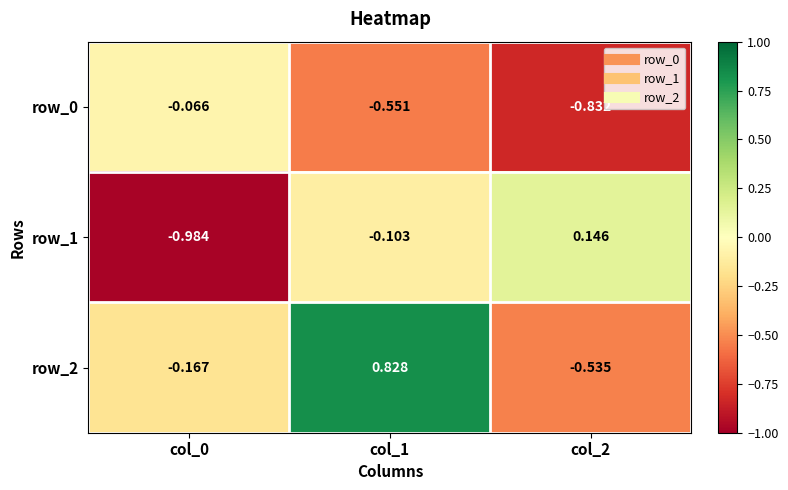

Which label corresponds to the smallest value in the chart?

col_0